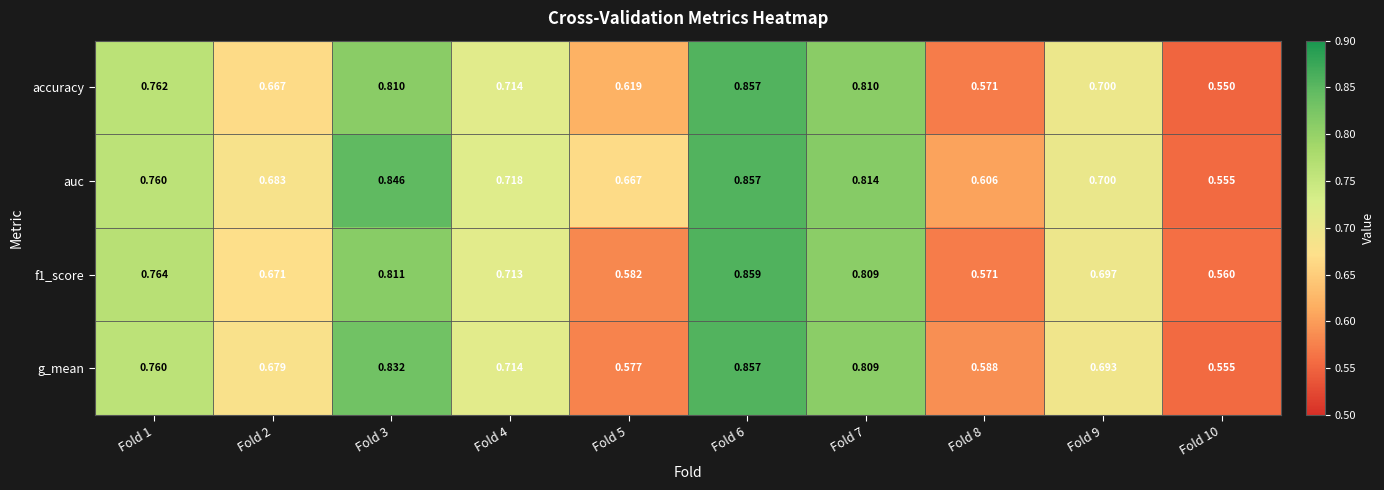

Is the value of auc at Fold 4 greater than the value of g_mean at Fold 10?

Yes